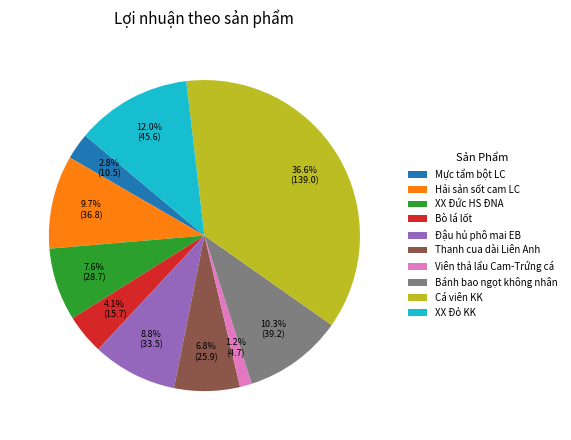

Which slice is the largest?

Cá viên KK